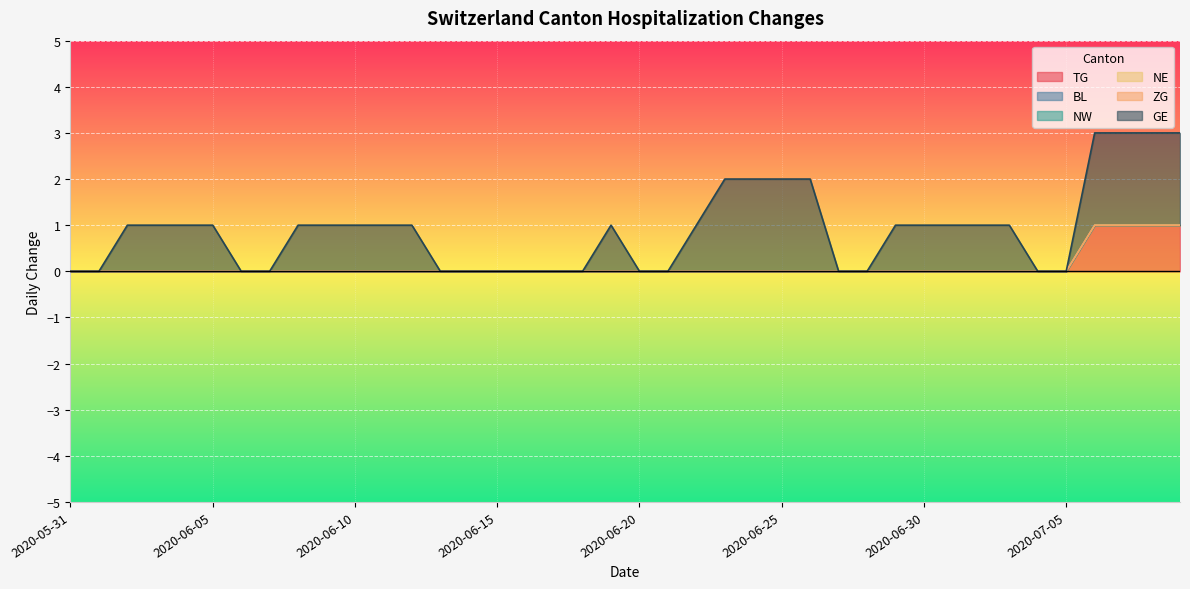

What is the sum of all GE values?

32